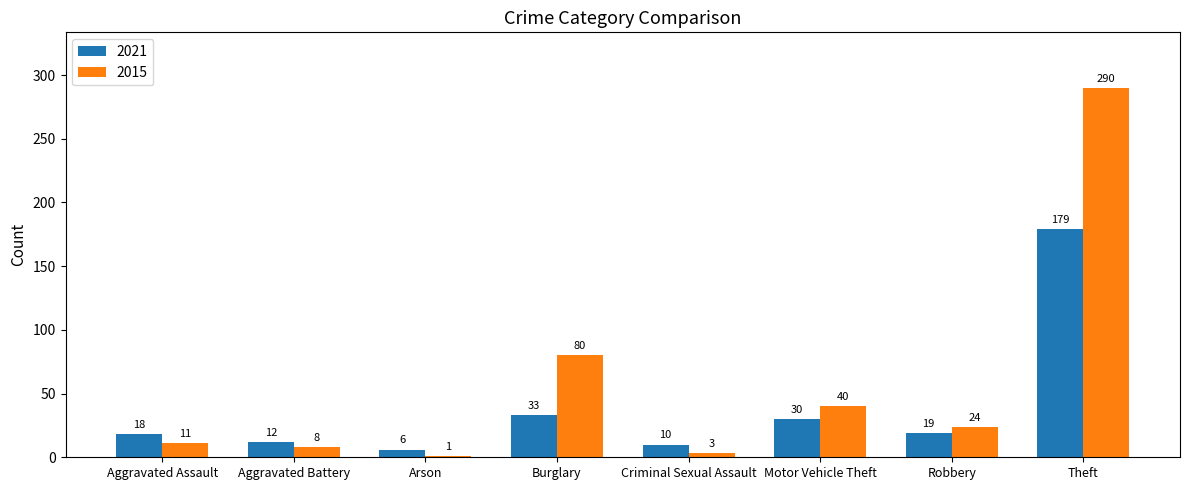

What is the sum of the 2021 values at Burglary and Motor Vehicle Theft?

63